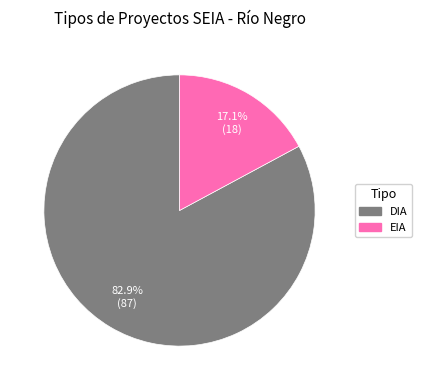

Which slice represents more than half of the pie?

DIA